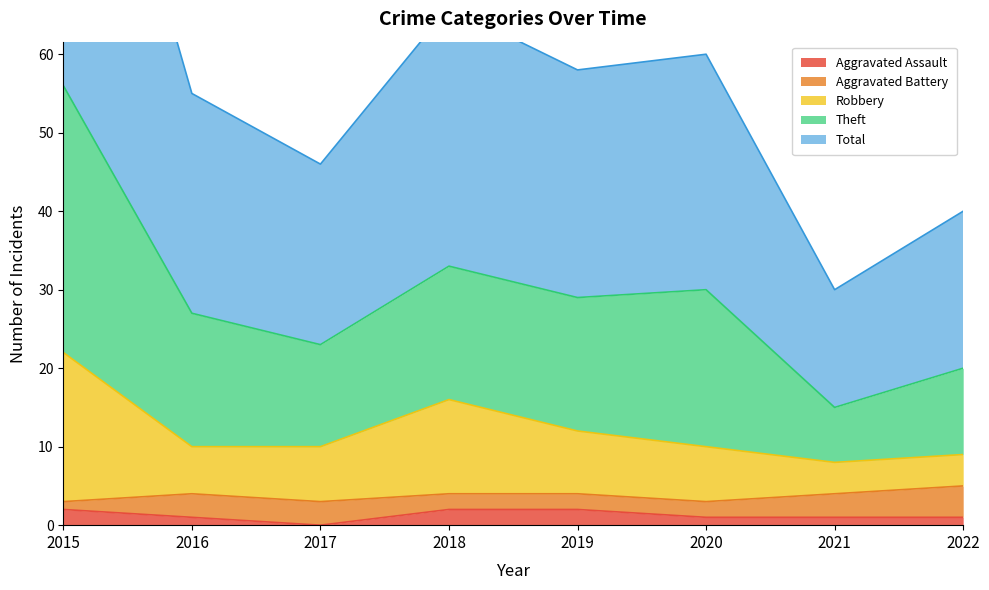

What is the difference between the maximum and minimum values in the Total series?

41